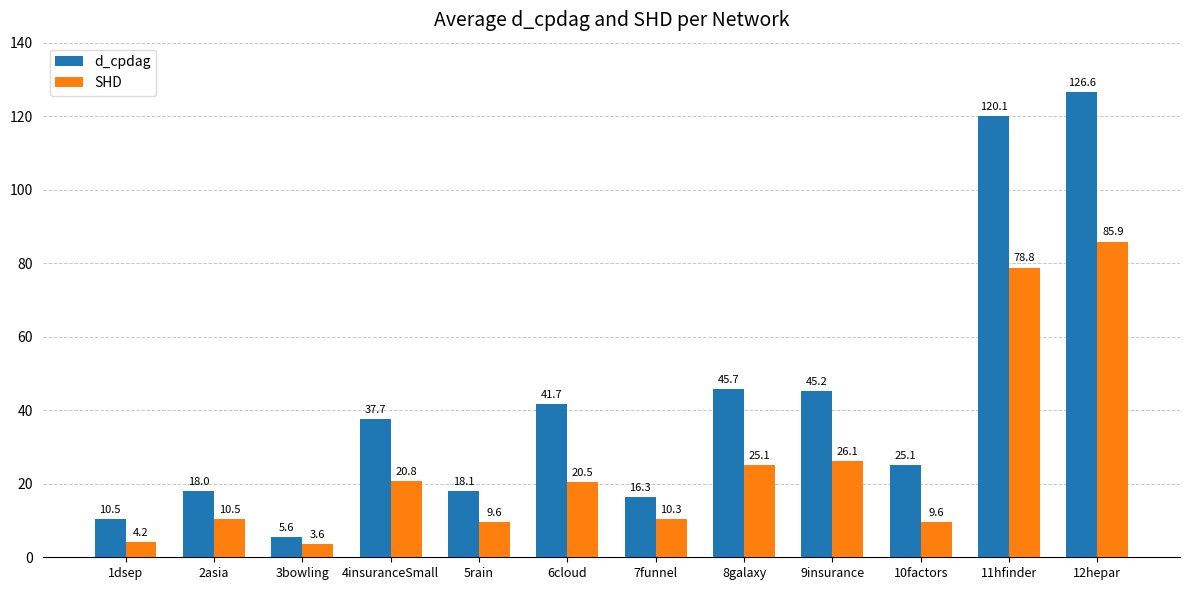

What is the difference between the d_cpdag values at 6cloud and 12hepar?

84.9